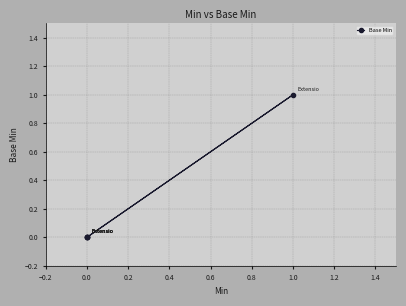

What is the difference between the maximum and minimum values?

1